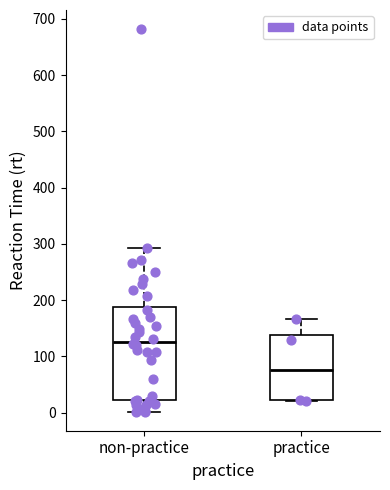

Comparing the boxes themselves (not the whiskers), which one is the tallest?

non-practice